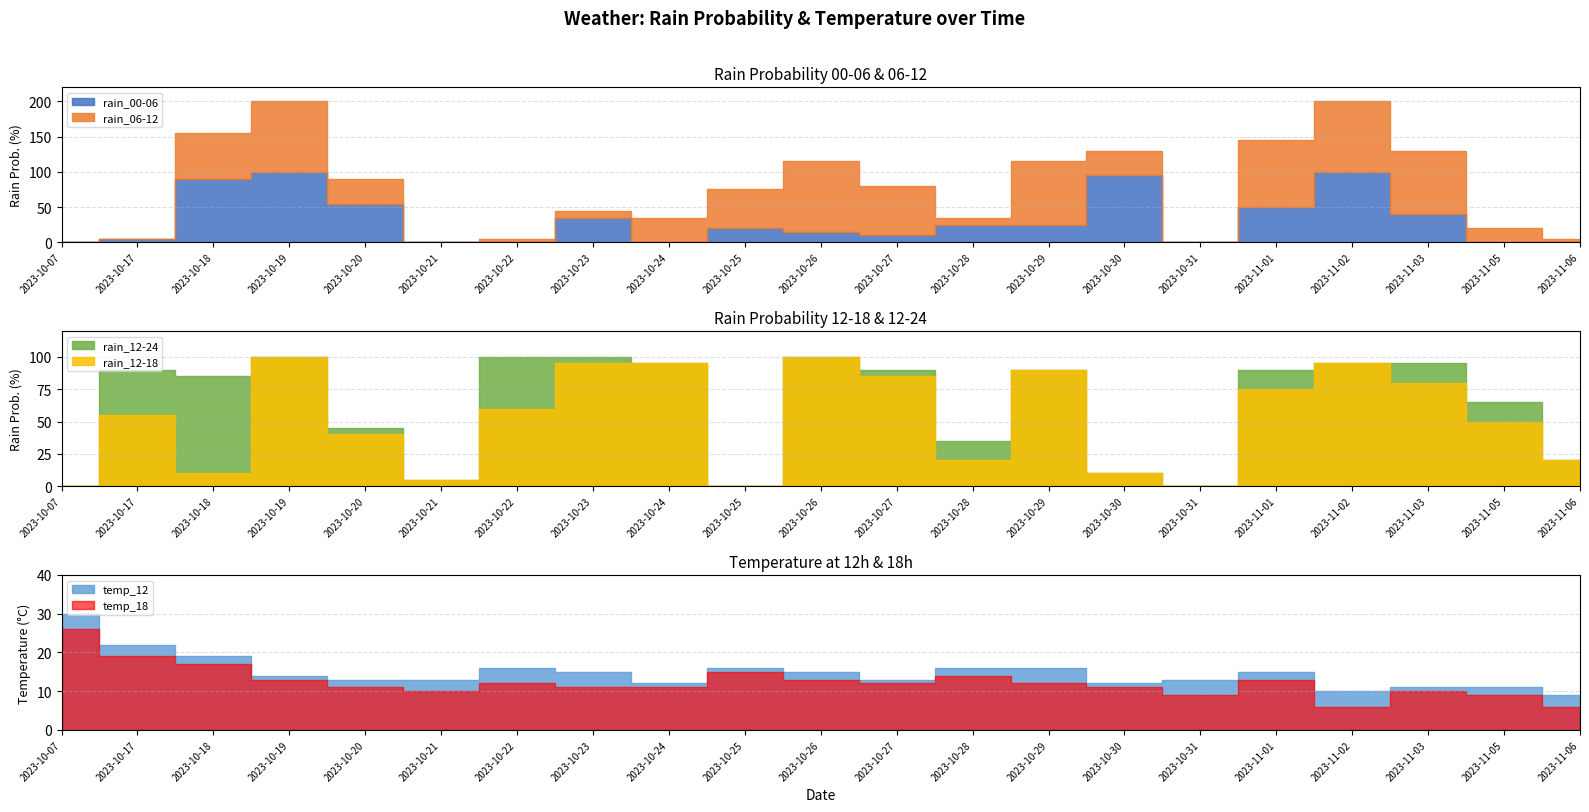

True or false: rain_00-06 and rain_12-18 cross at least once.

True